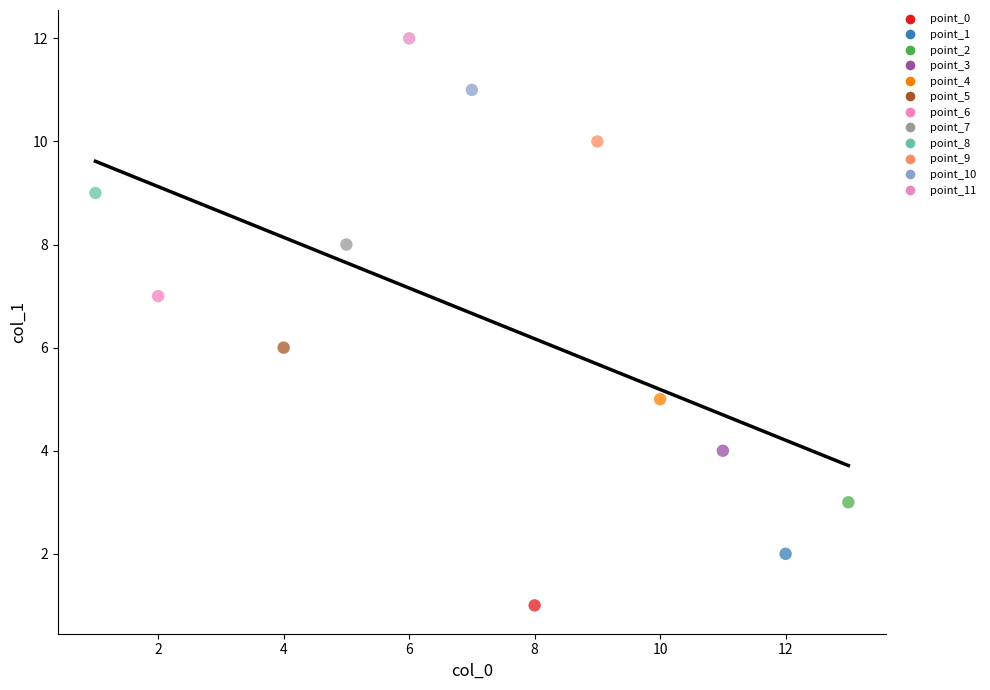

Which series contains the lowest Y value?

point_0